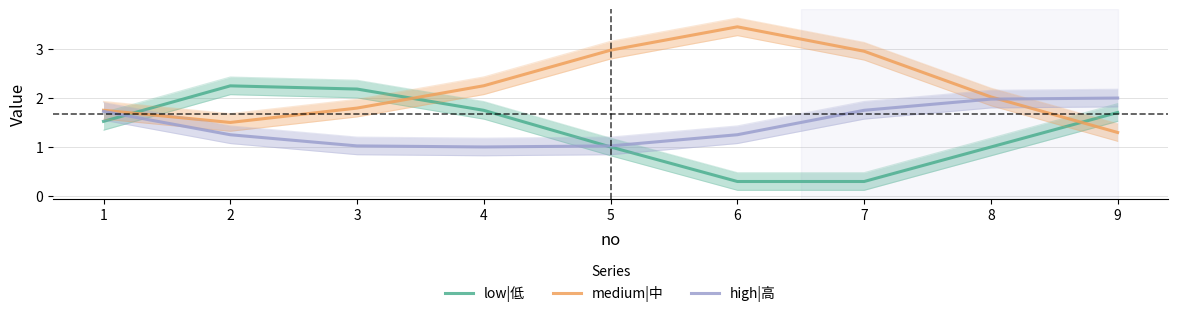

What is the difference between the high|高 values at 1 and 9?

0.3